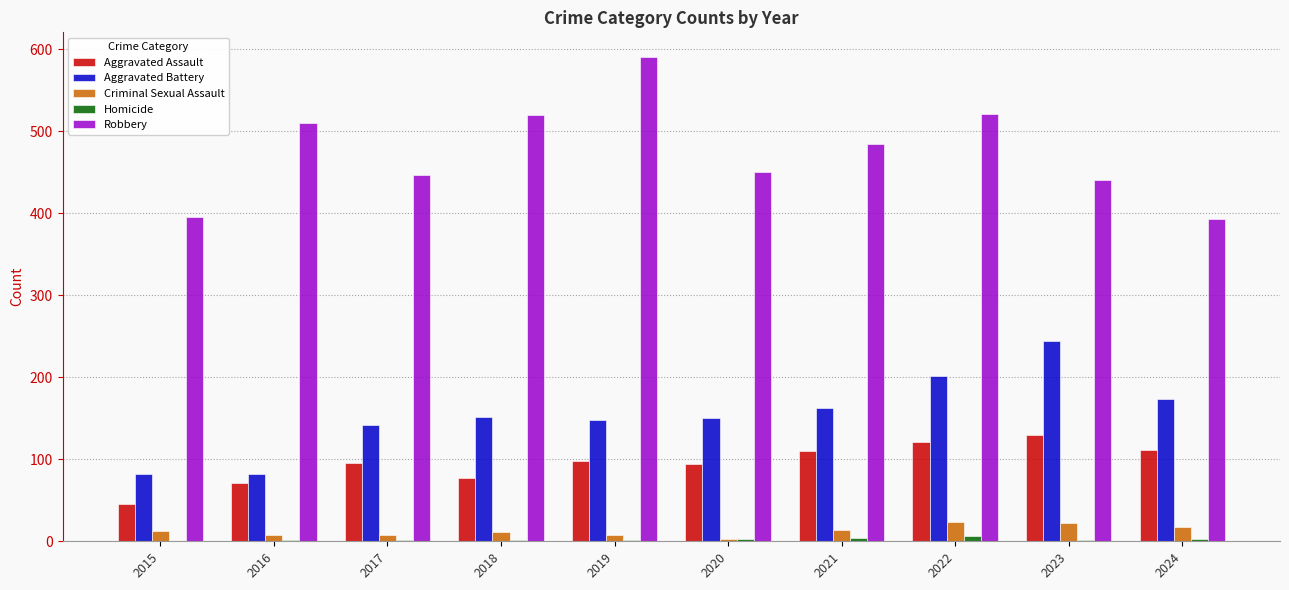

Between 2019 and 2023, which series saw the biggest shift?

Robbery